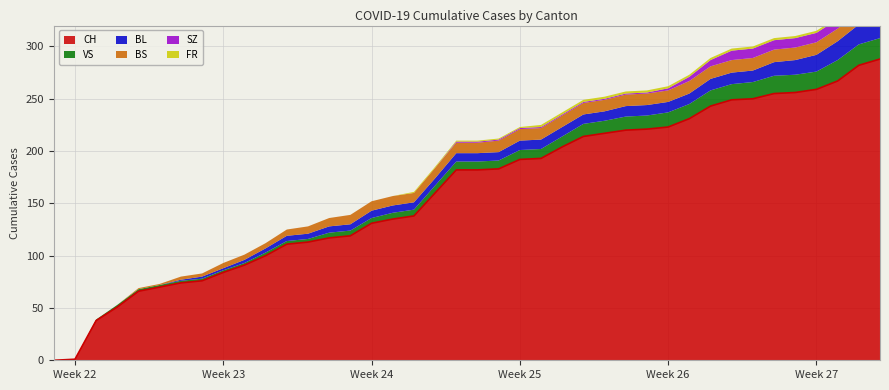

List the series in order of their peak value, lowest first.

FR, BS, SZ, BL, VS, CH